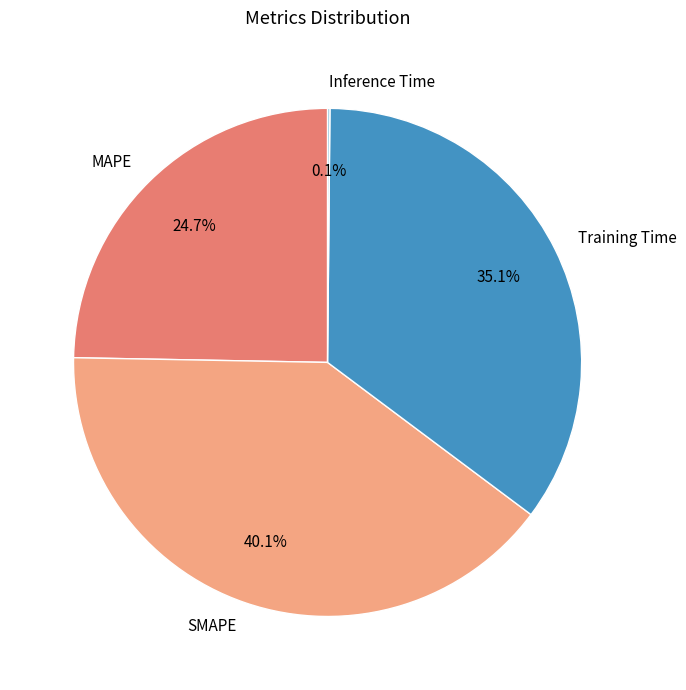

Which category has the biggest portion of the pie?

SMAPE